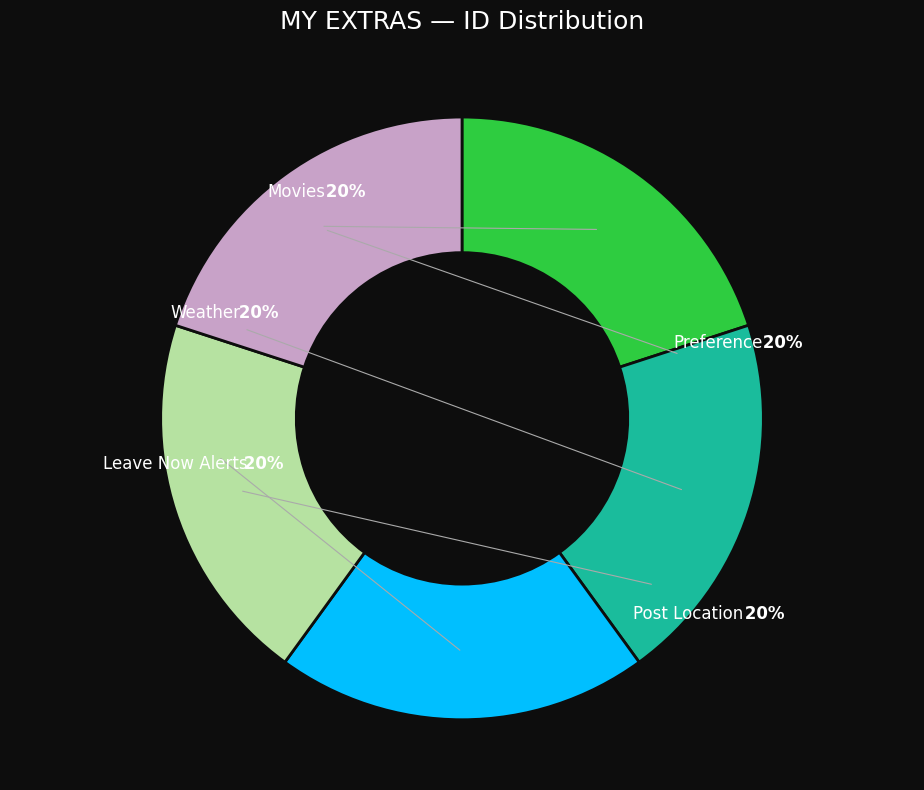

Is there a majority slice in this chart?

No